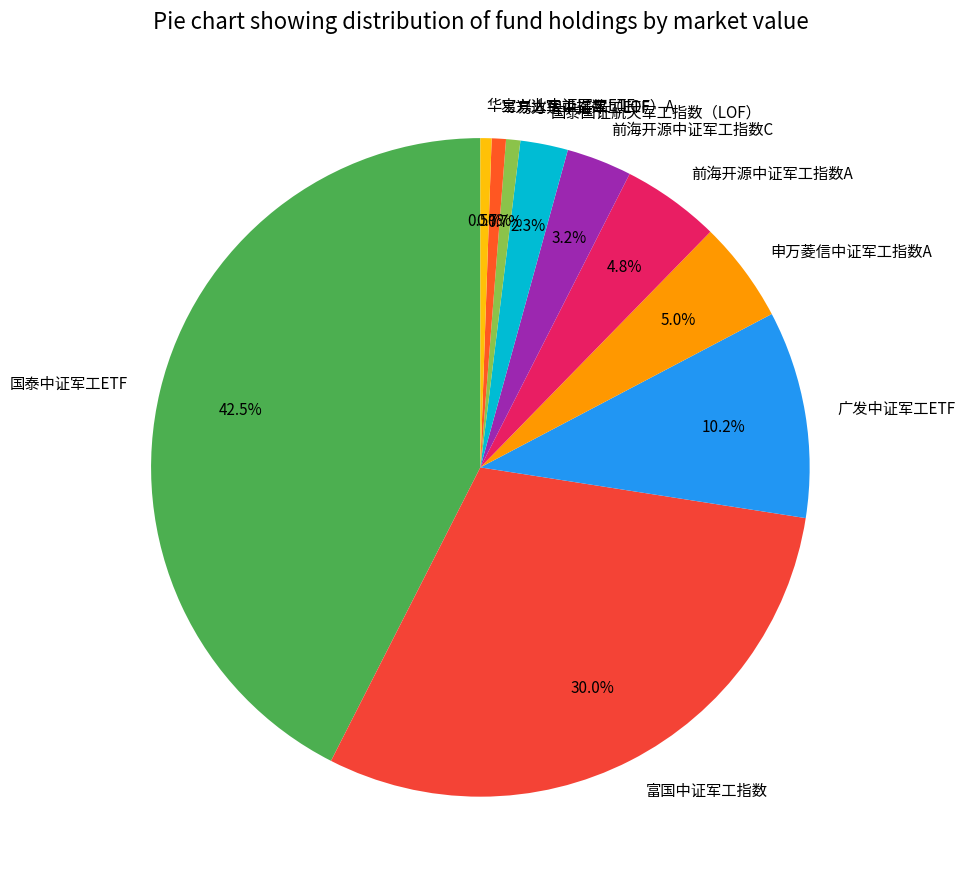

To the nearest percent, what portion does 易方达中证军工ETF represent?

1%